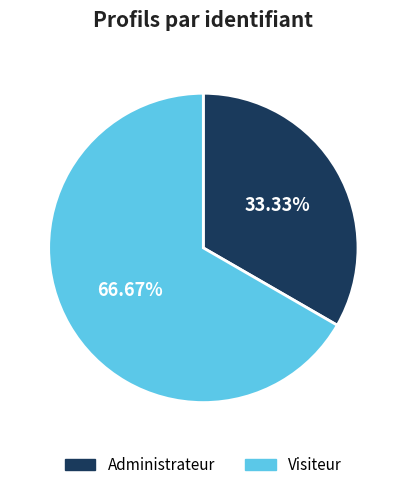

True or false: Administrateur accounts for 20% of the total.

False